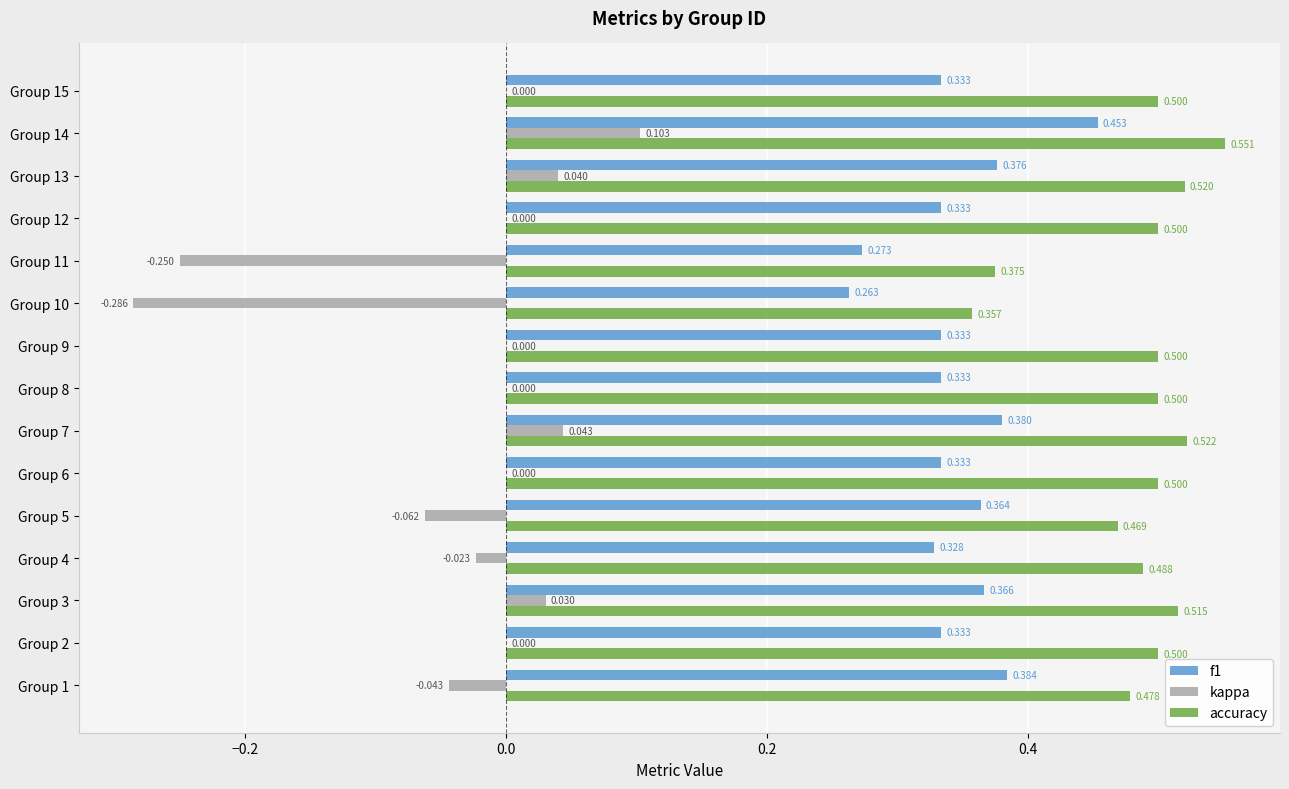

Which series has the largest total across all categories?

accuracy